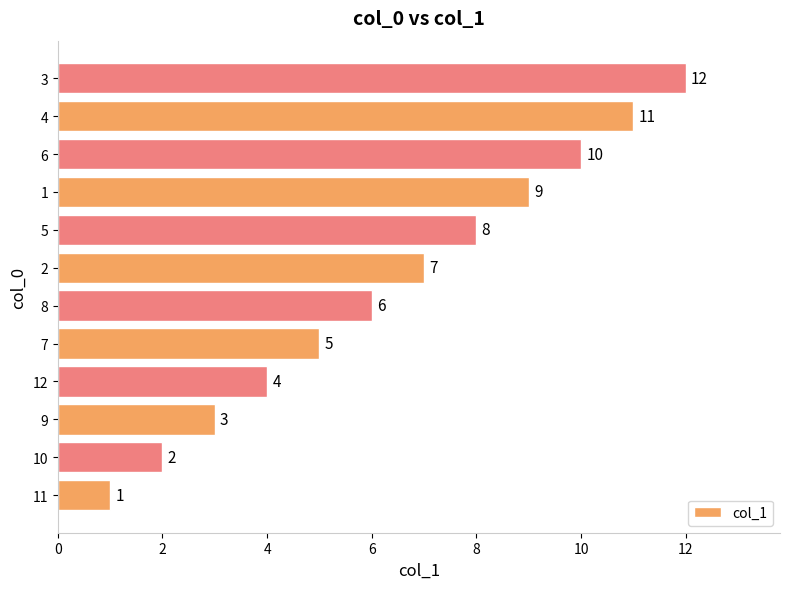

How many categories are shown in the chart?

12